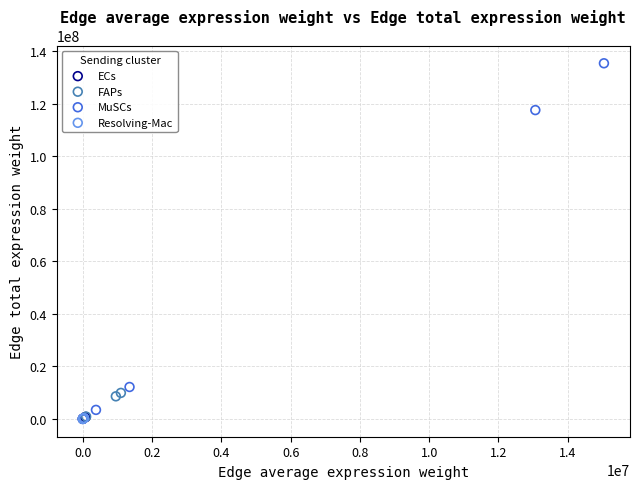

Which series reaches the maximum Y coordinate?

MuSCs